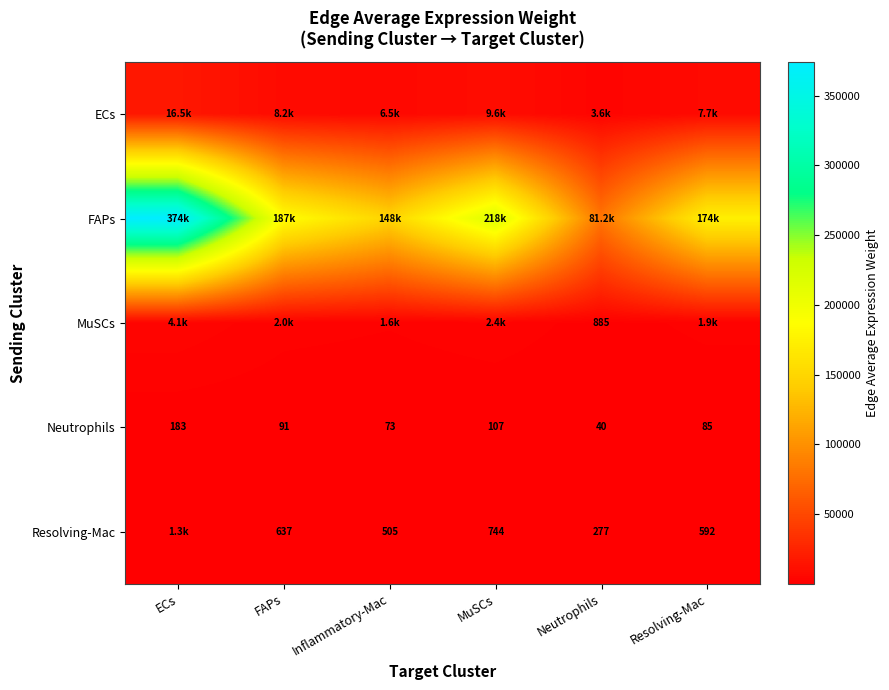

Which category has the highest value in the Neutrophils series?

ECs